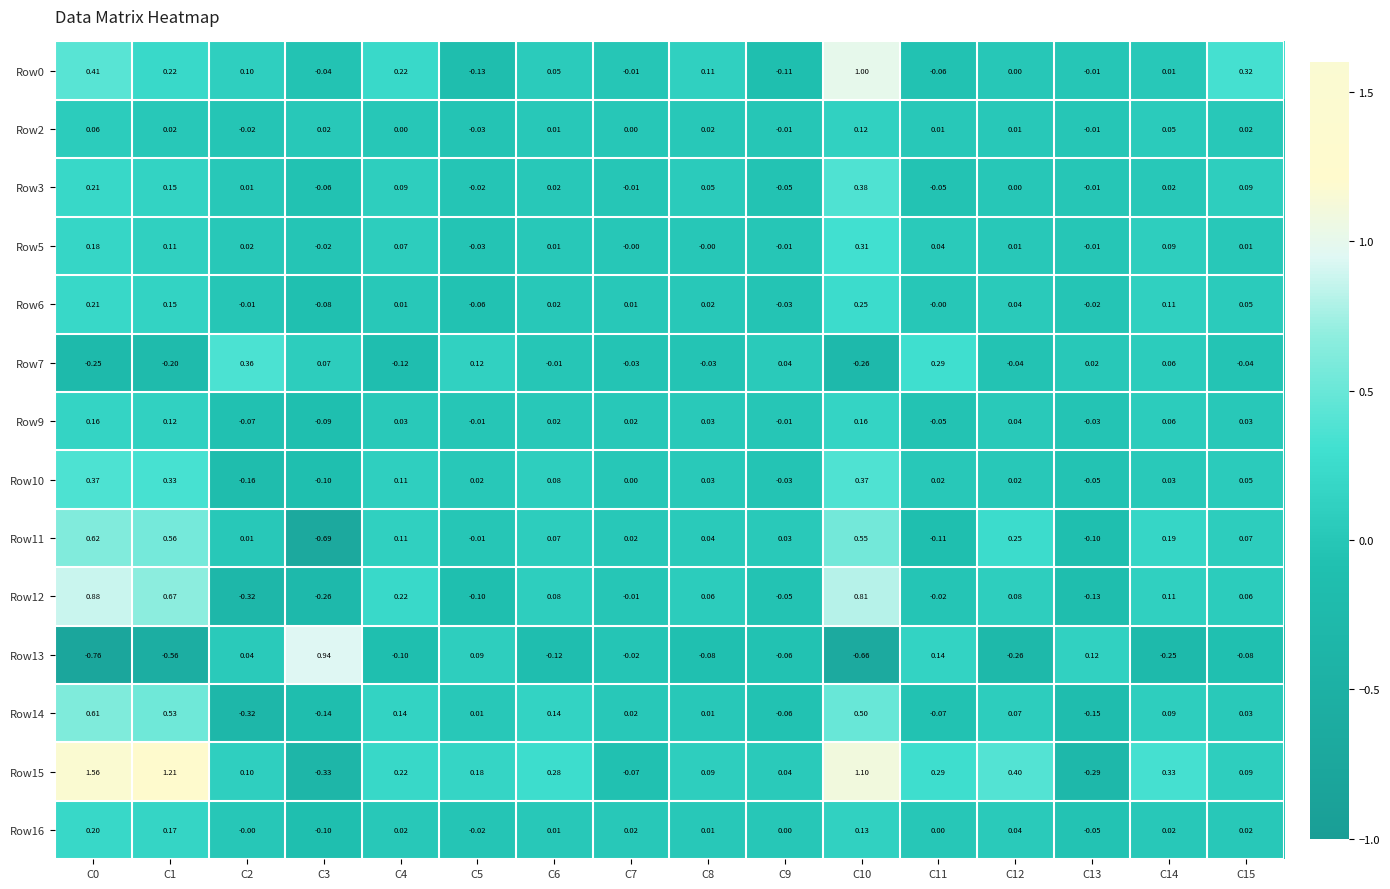

Is the value of Row14 at C6 greater than the value of Row9 at C3?

Yes